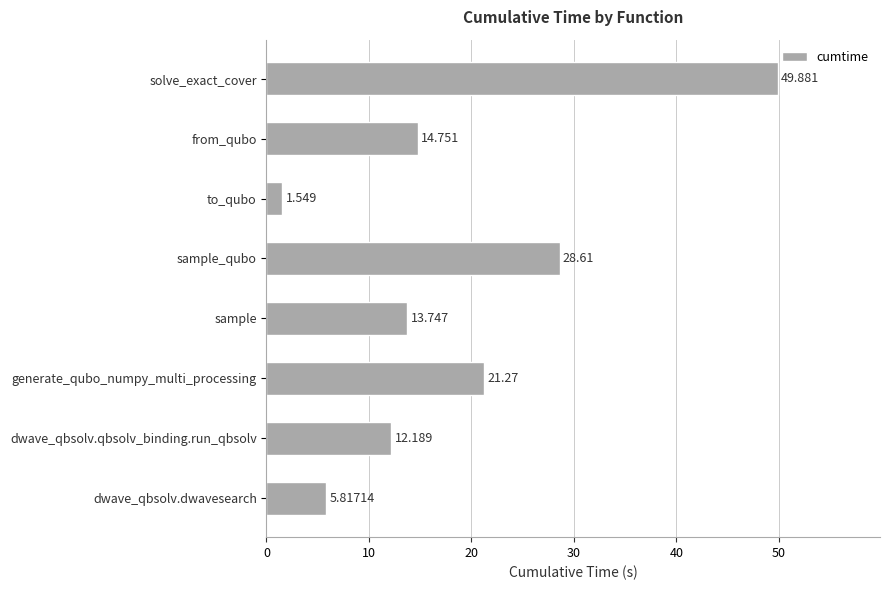

Which category has the lowest value across all series?

to_qubo